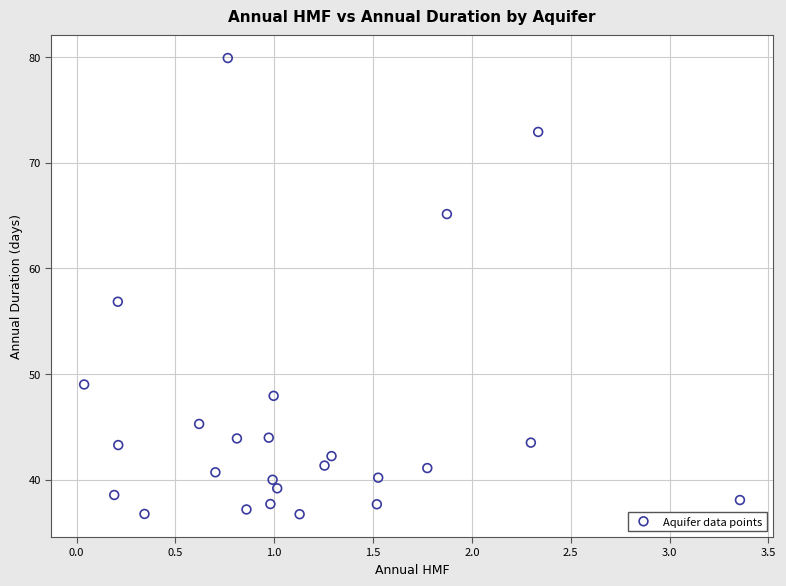

What is the range of Y values (max minus min)?

43.2